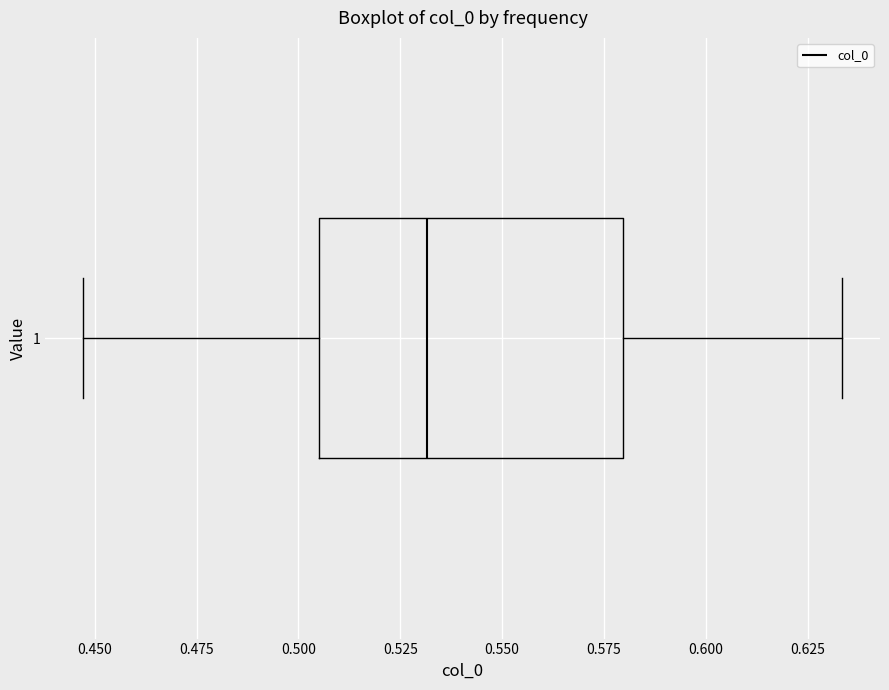

Transcribe this box plot: give where the median line is, the range the box spans, and where the two whiskers end, as read against the x-axis. The values are not printed on the chart, so give them approximately, as read against the axis.

median 0.530, box 0.505 to 0.580, whiskers 0.445 to 0.635